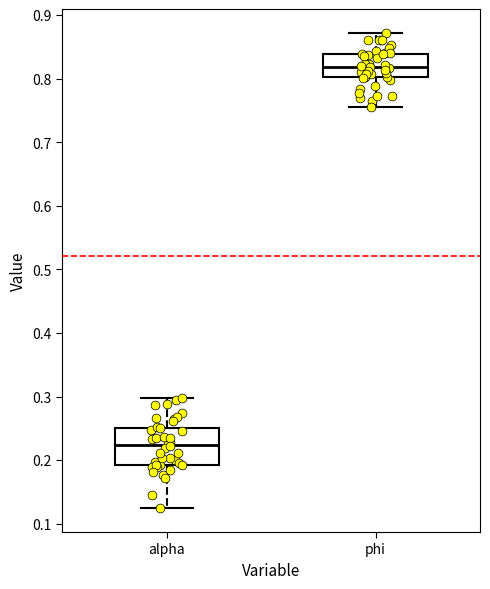

Which box's median line is the highest?

phi